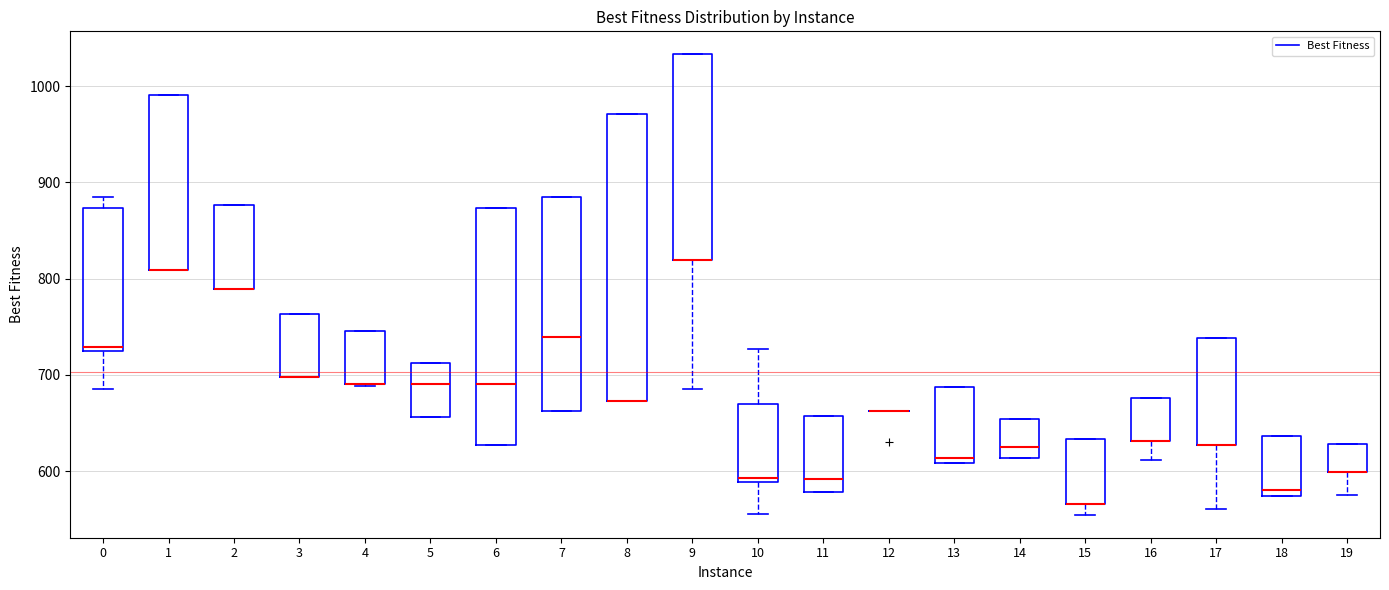

Reading left to right, read every box against the y-axis: the position of its median line, the range the box covers, and the ends of its whiskers. The values are not printed on the chart, so give them approximately, as read against the axis.

0: median 730, box 720 to 870, whiskers 690 to 880
1: median 810 (drawn on the box's lower edge), box 810 to 990, whiskers 810 to 990
2: median 790 (drawn on the box's lower edge), box 790 to 880, whiskers 790 to 880
3: median 700 (drawn on the box's lower edge), box 700 to 760, whiskers 700 to 760
4: median 690 (drawn on the box's lower edge), box 690 to 750, whiskers 690 to 750
5: median 690, box 660 to 710, whiskers 660 to 710
6: median 690, box 630 to 870, whiskers 630 to 870
7: median 740, box 660 to 880, whiskers 660 to 880
8: median 670 (drawn on the box's lower edge), box 670 to 970, whiskers 670 to 970
9: median 820 (drawn on the box's lower edge), box 820 to 1030, whiskers 680 to 1030
10: median 590 (just above the box's lower edge), box 590 to 670, whiskers 560 to 730
11: median 590, box 580 to 660, whiskers 580 to 660
12: box collapsed to a line at 660, whiskers 660 to 660
13: median 610 (just above the box's lower edge), box 610 to 690, whiskers 610 to 690
14: median 630, box 610 to 650, whiskers 610 to 650
15: median 570 (drawn on the box's lower edge), box 570 to 630, whiskers 550 to 630
16: median 630 (drawn on the box's lower edge), box 630 to 680, whiskers 610 to 680
17: median 630 (drawn on the box's lower edge), box 630 to 740, whiskers 560 to 740
18: median 580, box 570 to 640, whiskers 570 to 640
19: median 600 (drawn on the box's lower edge), box 600 to 630, whiskers 570 to 630